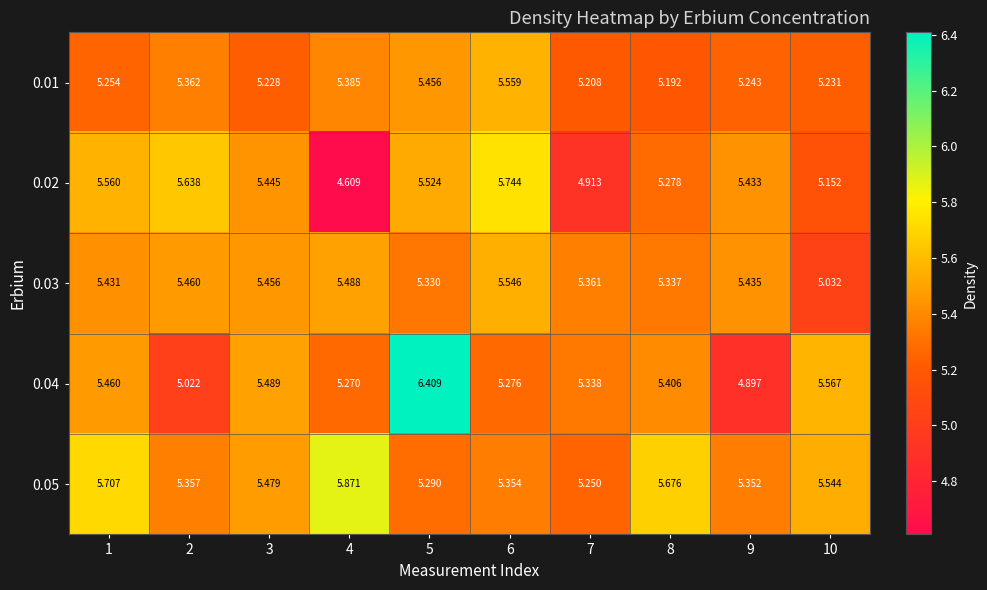

Is the value of 0.05 at 7 greater than the value of 0.04 at 1?

No